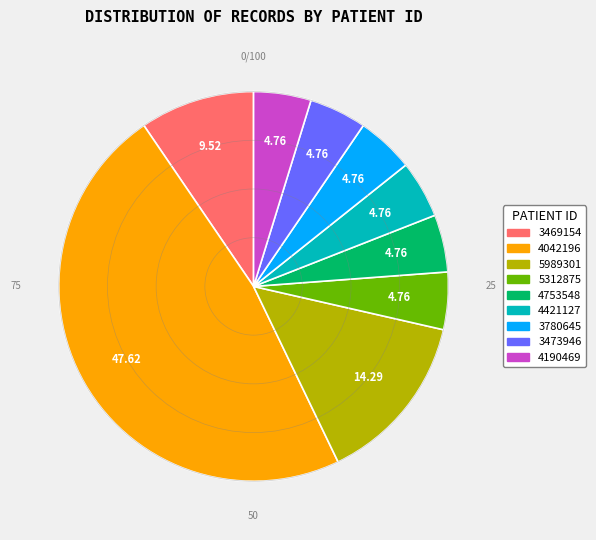

Is it true that 4190469 is 5% of the pie?

True